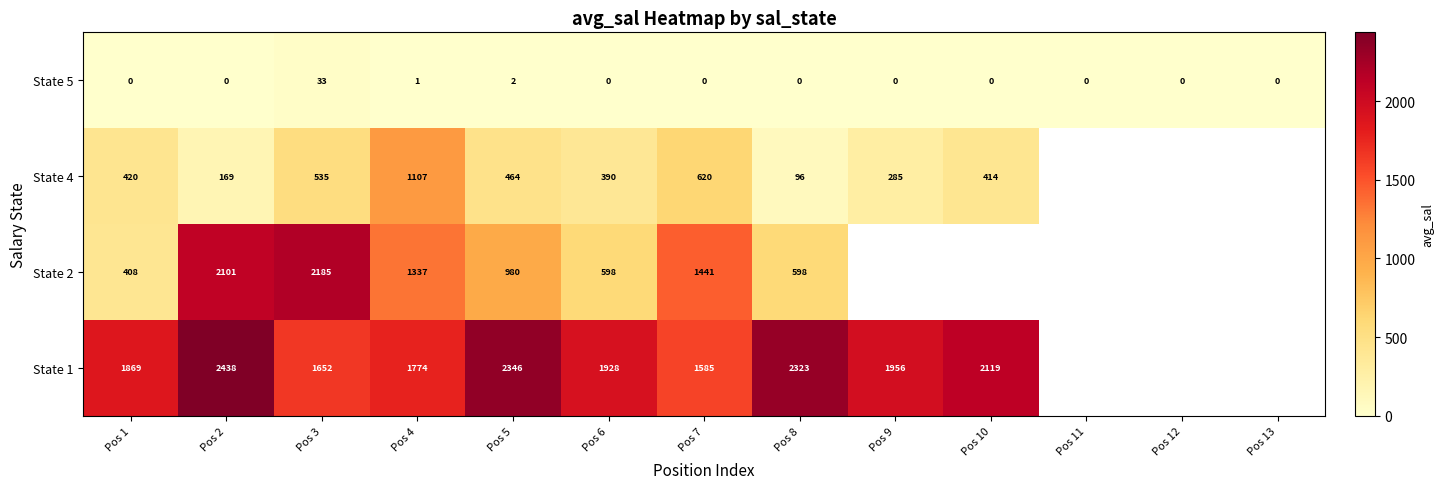

At which category does the chart reach its peak across all series?

Pos 2